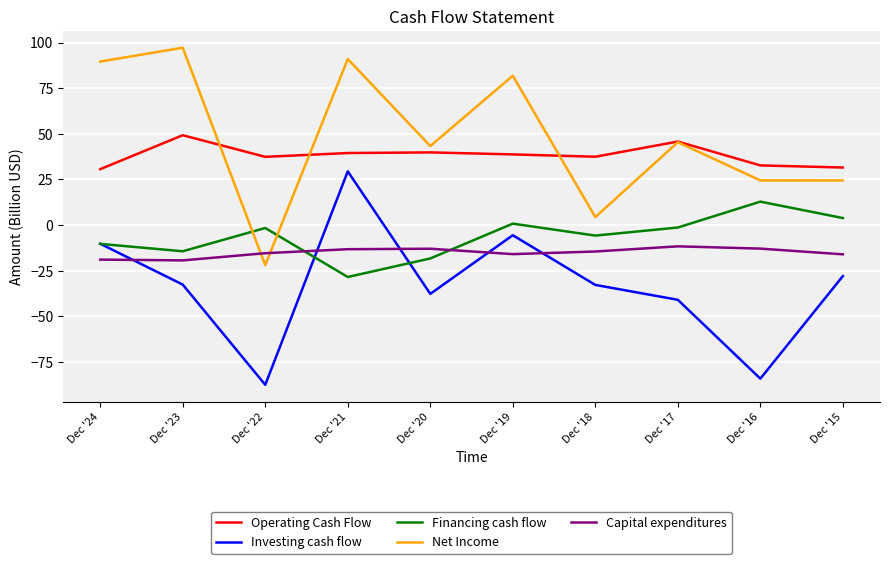

What is the smallest value displayed?

-87.6